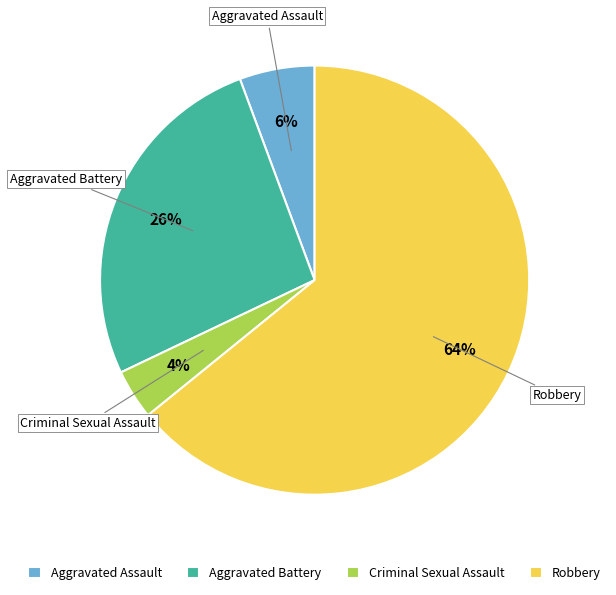

Do Robbery and Criminal Sexual Assault together represent more than half of the pie?

Yes